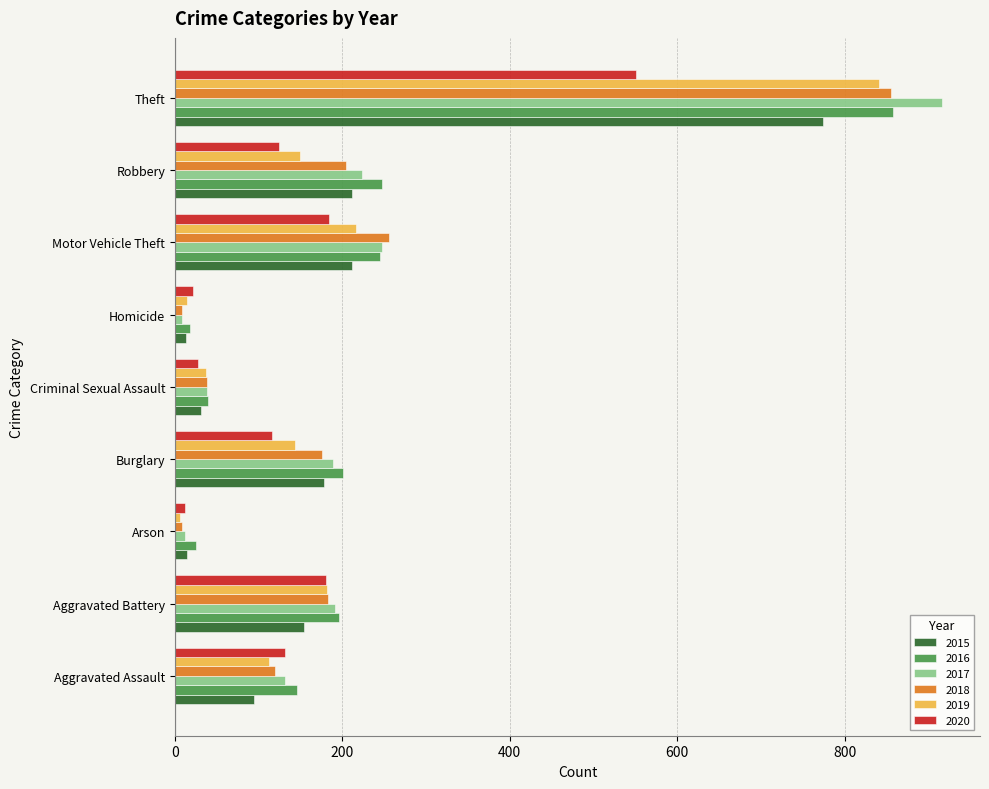

At which category is the sum across all series the highest?

Theft